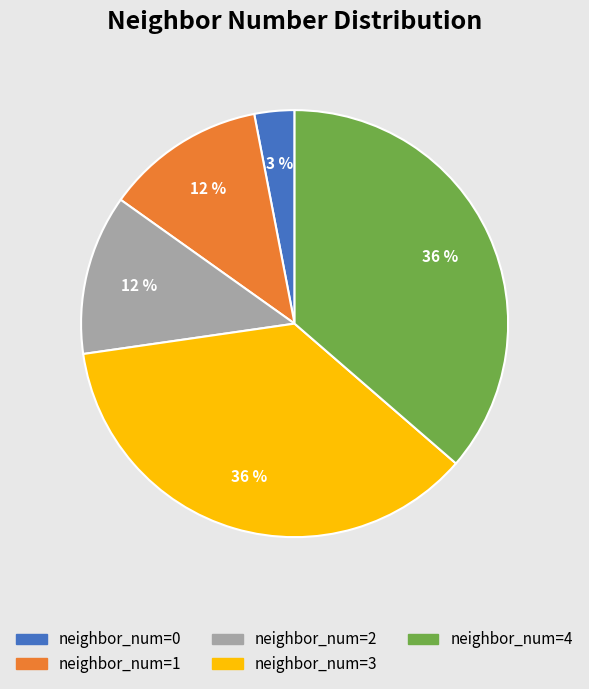

To the nearest percent, what is the average slice percentage?

20%